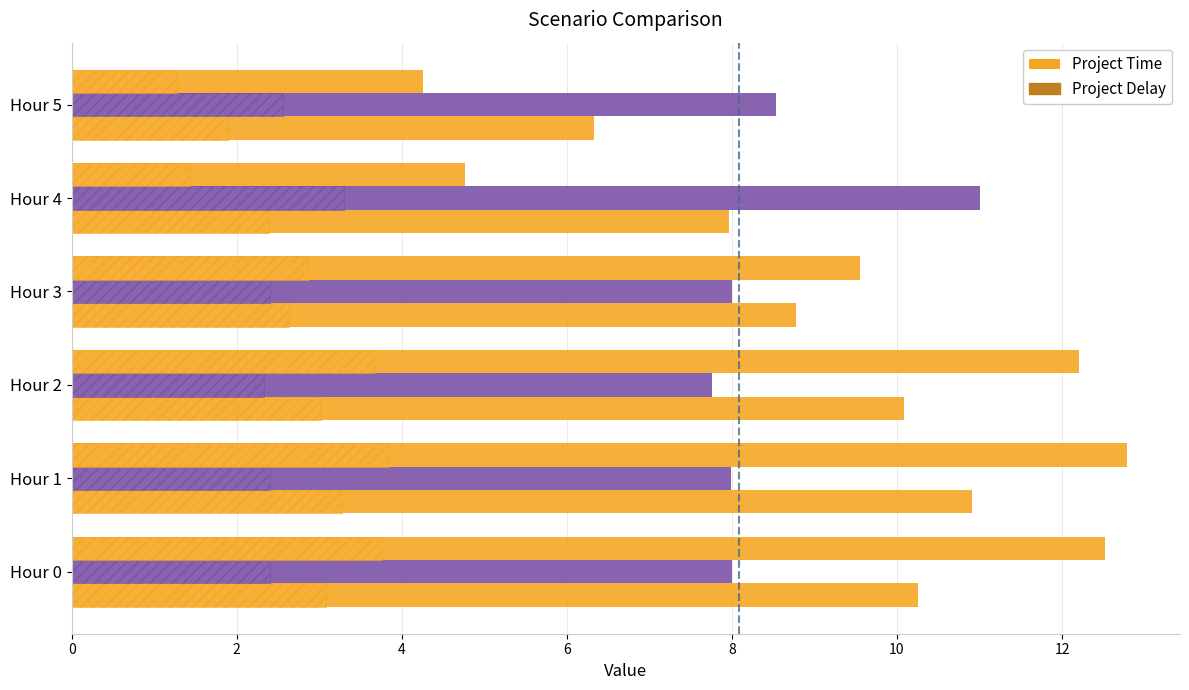

Is it true that Scenario 2 equals 8.0 at Hour 3?

True